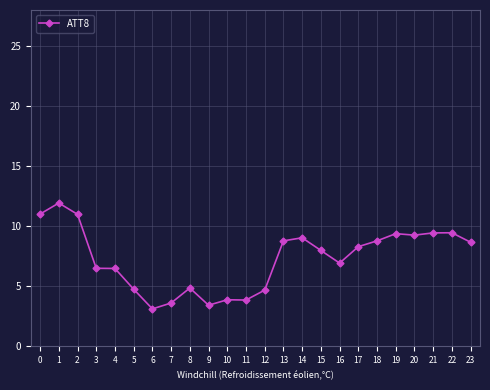

Where is the data nearest to the value 7?

16